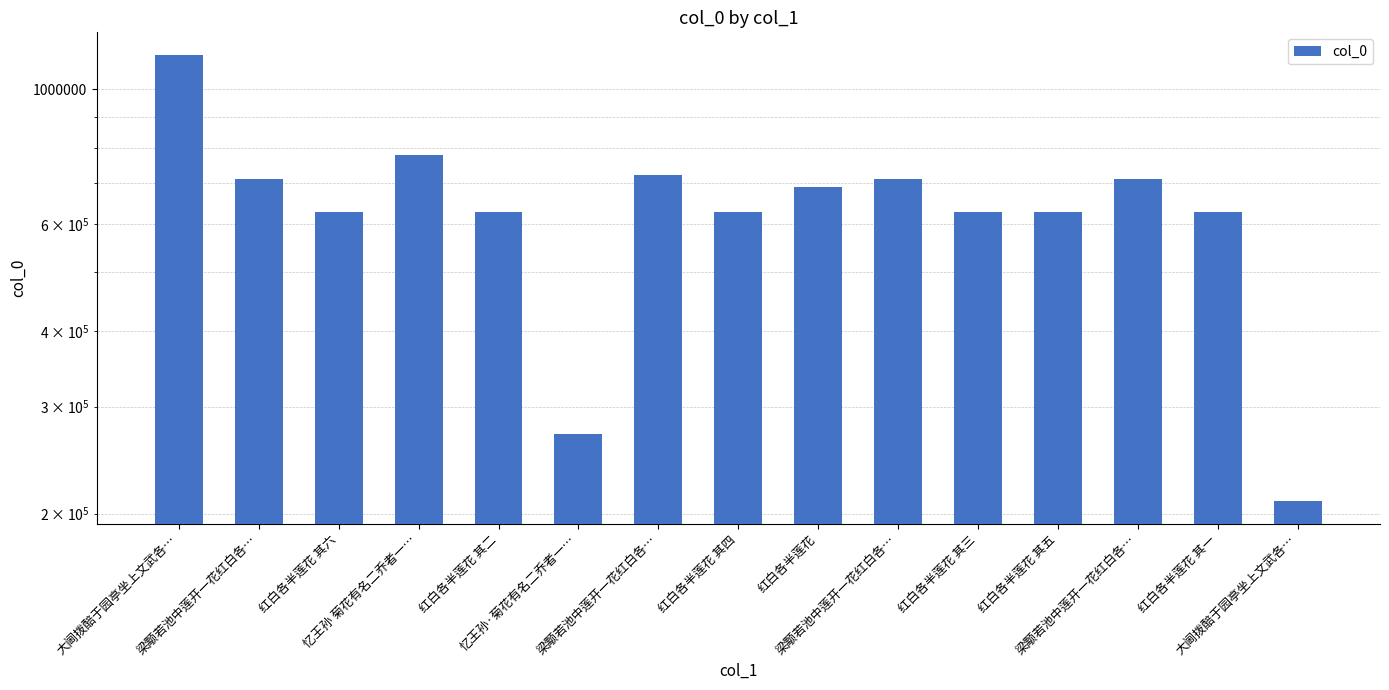

What is the sum of the values at 梁颙若池中莲开一花红白各… and 红白各半莲花 其二?

1338917